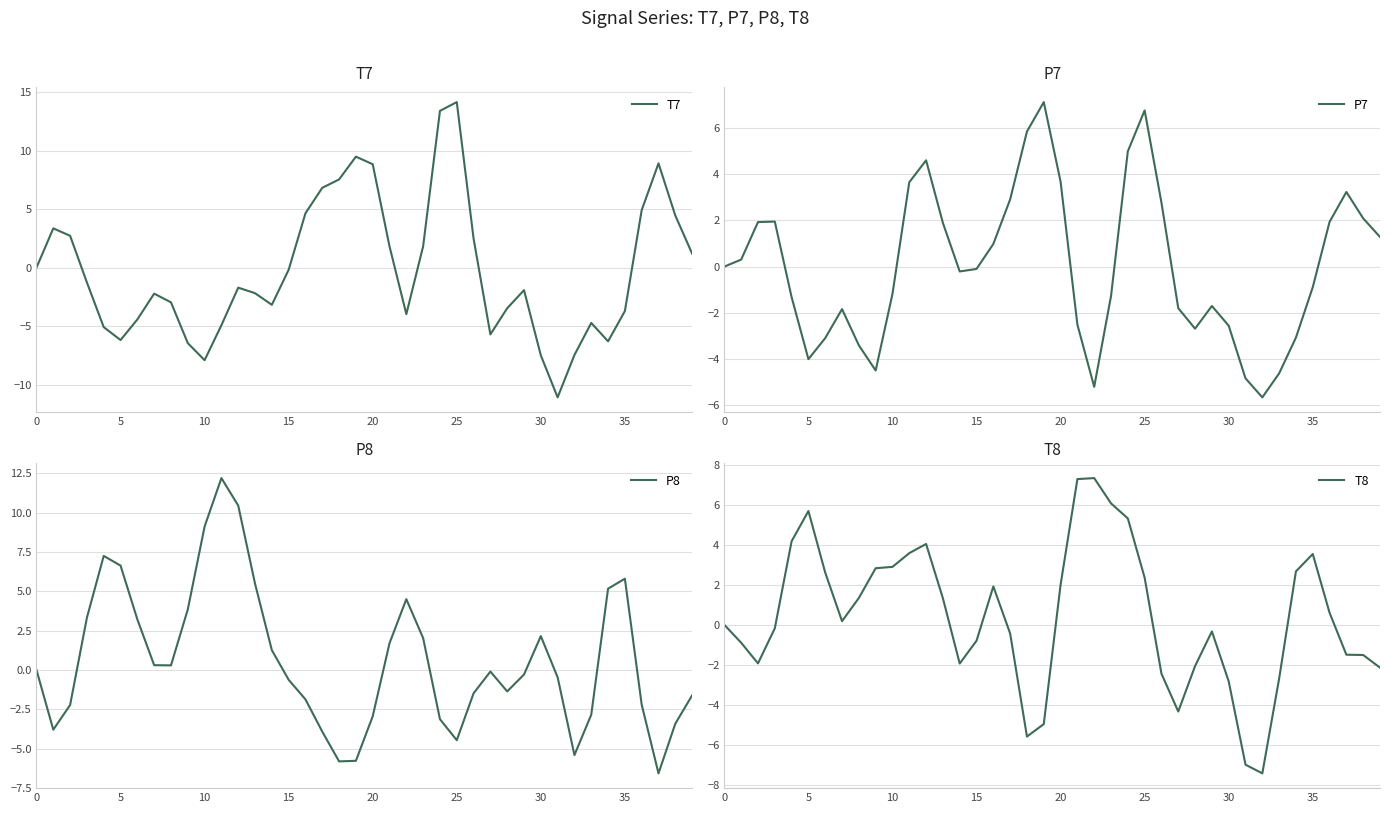

What is the greatest value displayed?

14.2